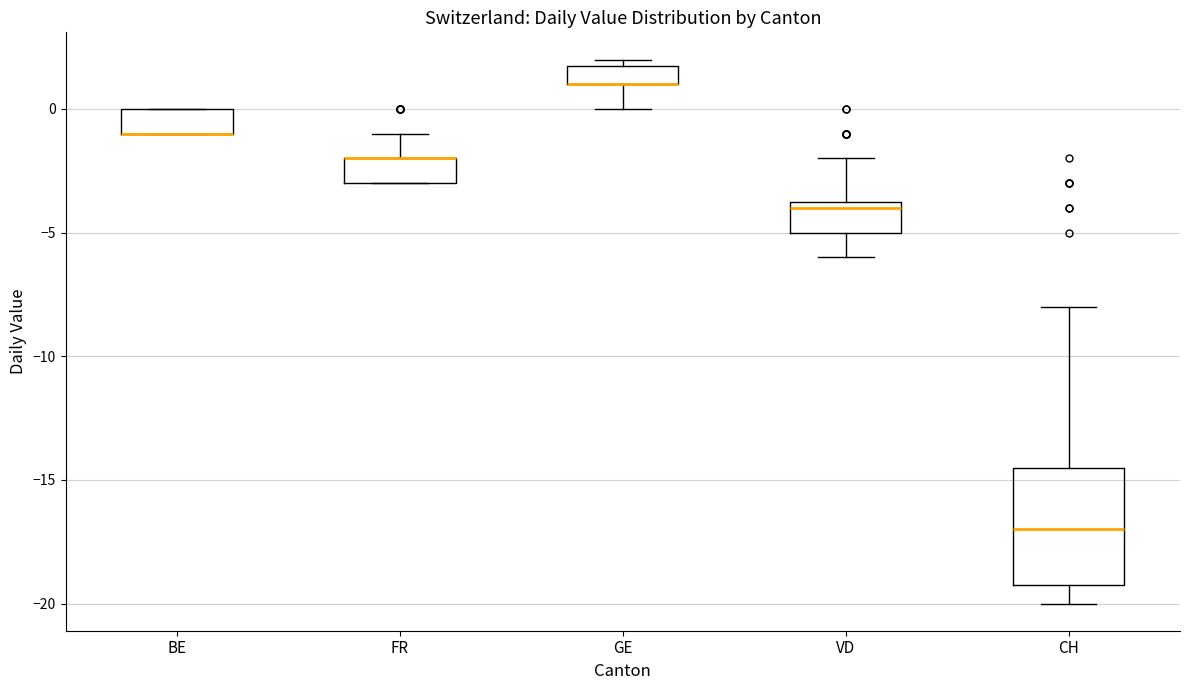

Reading left to right, read every box against the y-axis: the position of its median line, the range the box covers, and the ends of its whiskers. The values are not printed on the chart, so give them approximately, as read against the axis.

BE: median -1.0 (drawn on the box's lower edge), box -1.0 to 0.0, whiskers -1.0 to 0.0
FR: median -2.0 (drawn on the box's upper edge), box -3.0 to -2.0, whiskers -3.0 to -1.0
GE: median 1.0 (drawn on the box's lower edge), box 1.0 to 2.0, whiskers 0.0 to 2.0 (just above the box's upper edge)
VD: median -4.0, box -5.0 to -3.5, whiskers -6.0 to -2.0
CH: median -17.0, box -19.0 to -14.5, whiskers -20.0 to -8.0